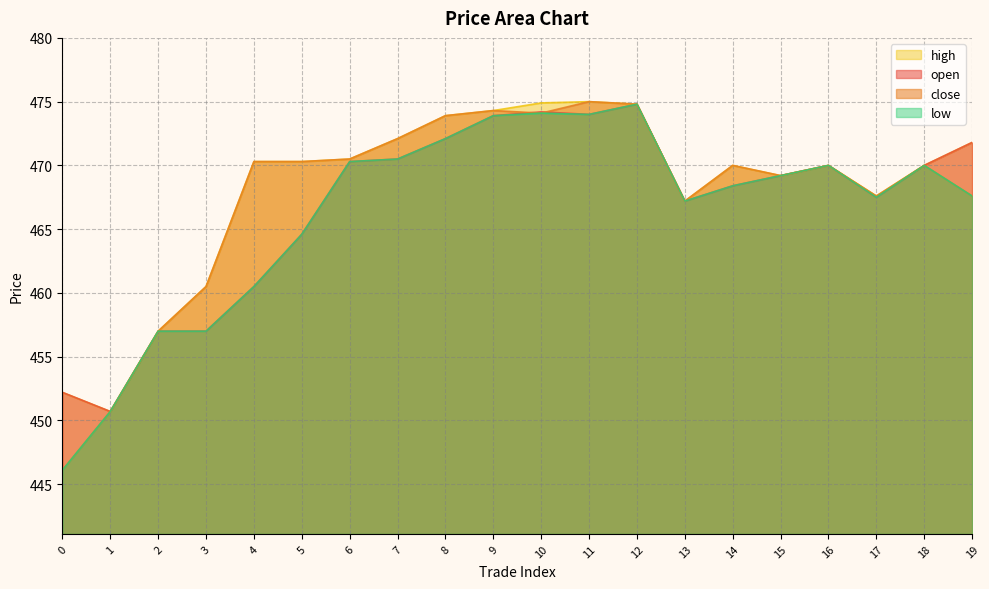

What is the difference between the maximum and second lowest values in the open series?

22.6